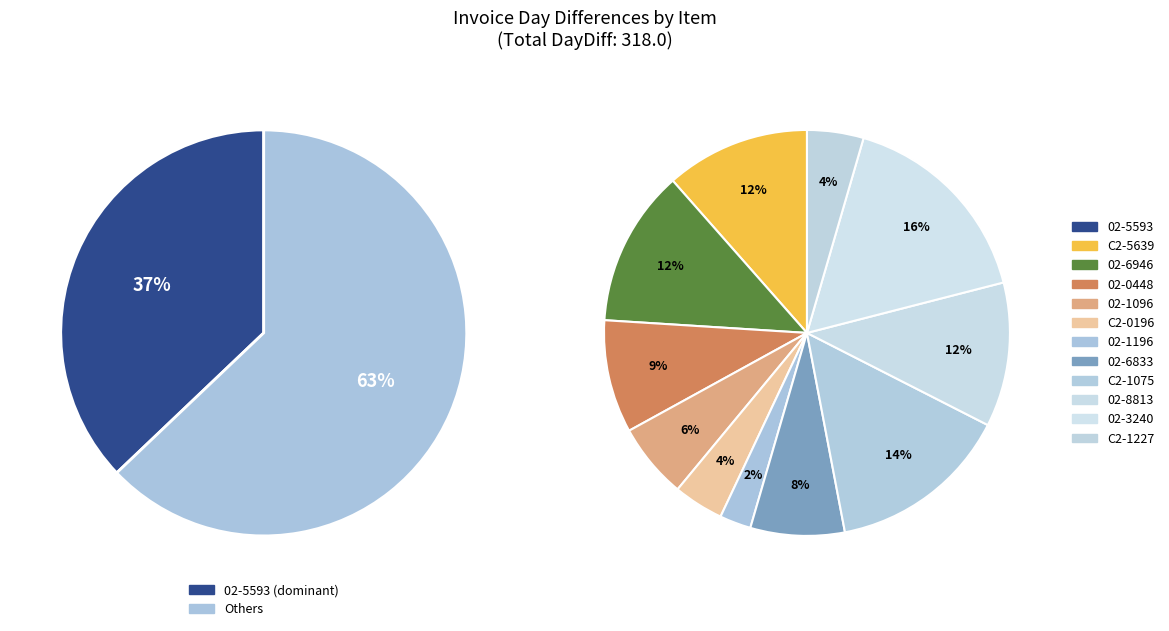

Is it true that C2-1227 is 3% of the pie?

True